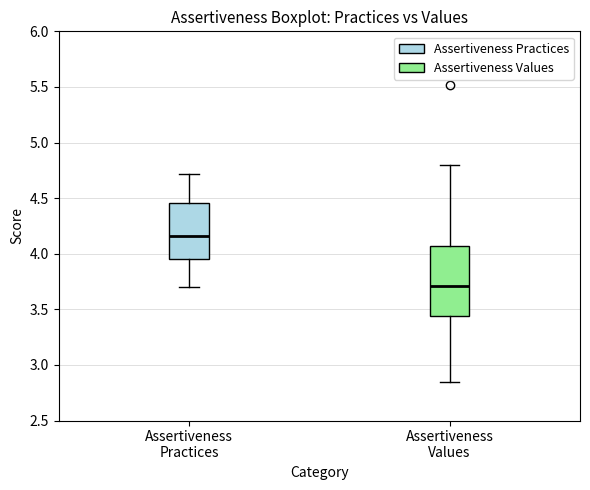

Reading left to right, transcribe this box plot: for each box, give where its median line is, the range the box spans, and where its two whiskers end, as read against the y-axis. The values are not printed on the chart, so give them approximately, as read against the axis.

Assertiveness Practices: median 4.15, box 3.95 to 4.45, whiskers 3.70 to 4.70
Assertiveness Values: median 3.70, box 3.45 to 4.05, whiskers 2.85 to 4.80